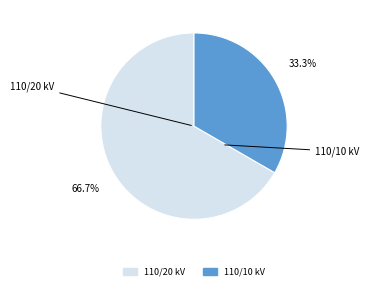

Is there a majority slice in this chart?

Yes